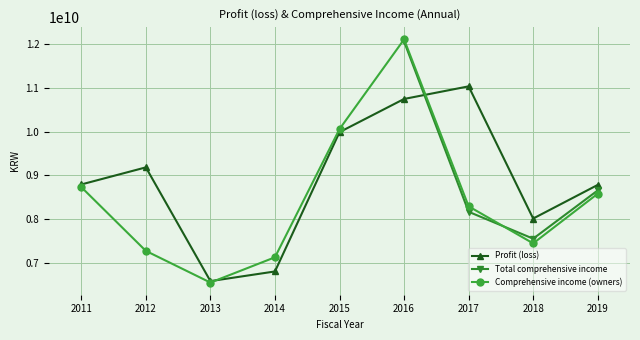

At which category does Profit (loss) reach its first local valley?

2013